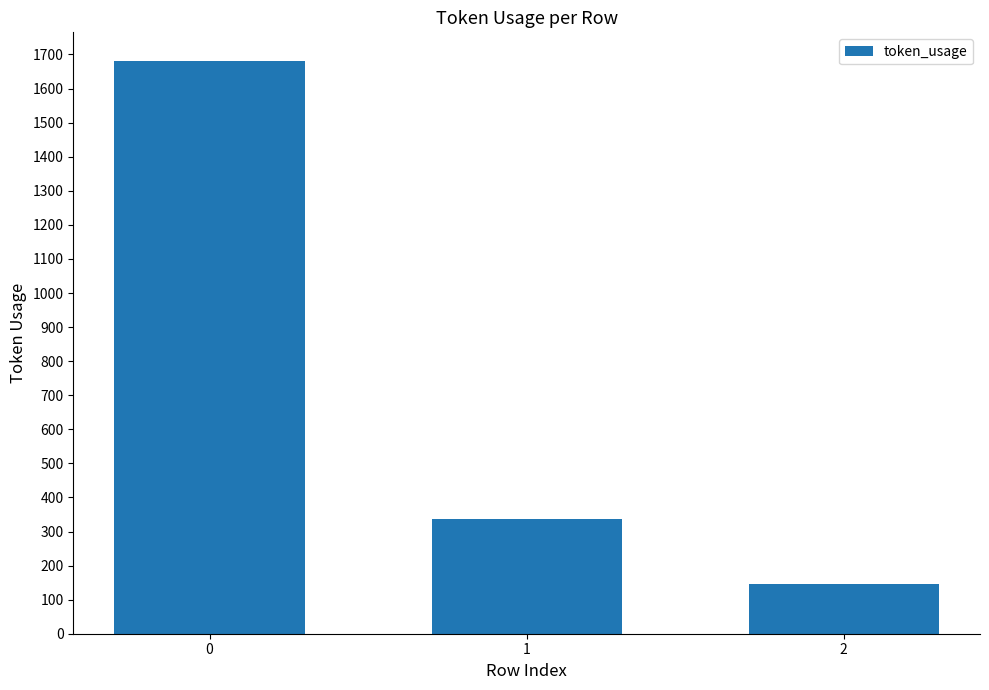

Rank the categories by value from lowest to highest.

2, 1, 0